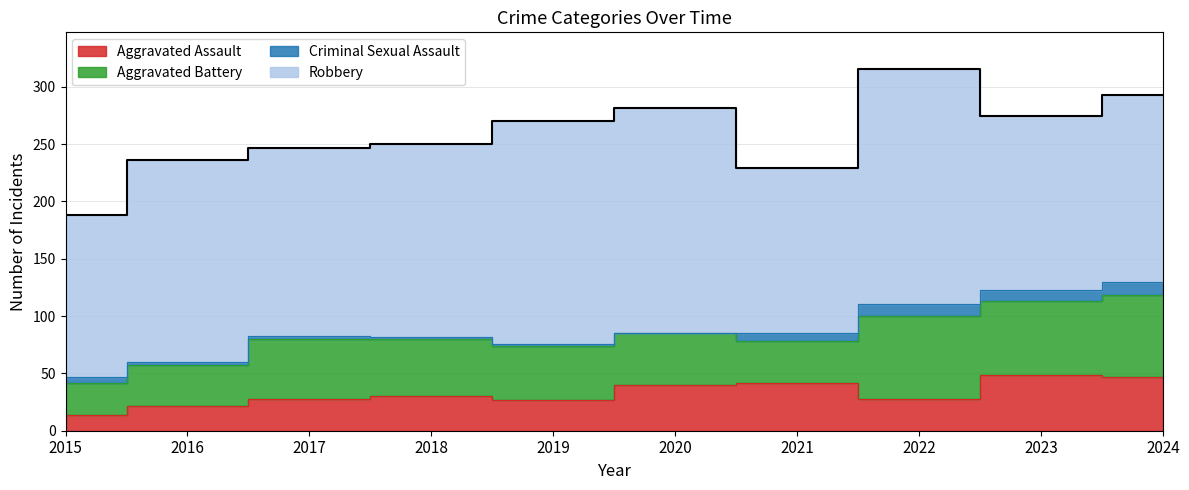

What is the sum of the Criminal Sexual Assault values at 2024 and 2020?

12